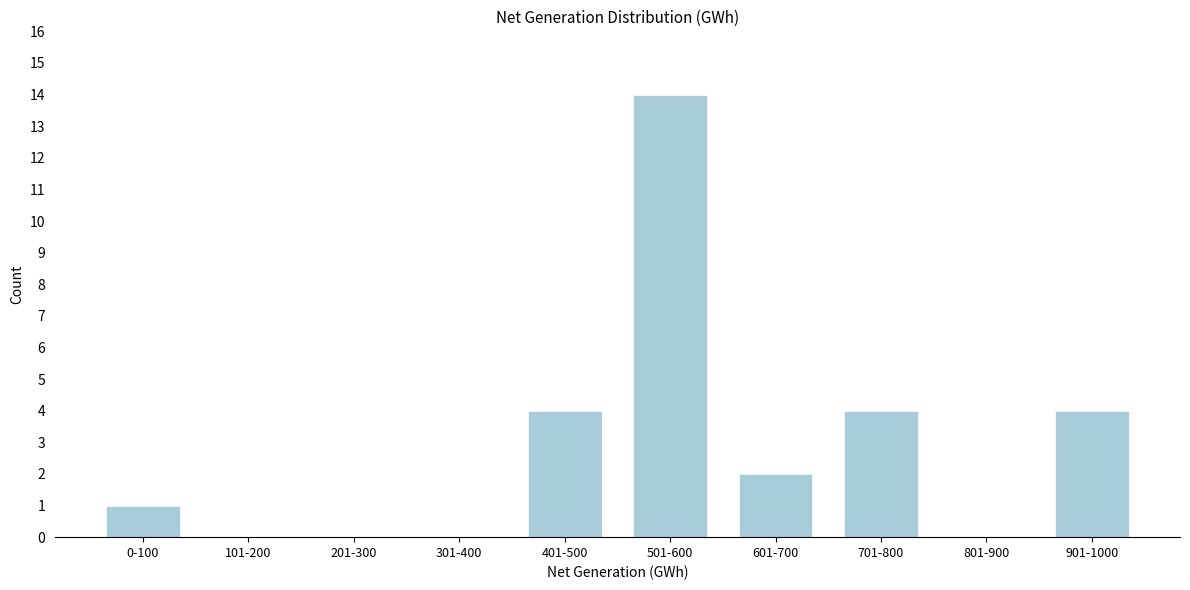

Reading right to left, extract all data points from this chart.

901-1000=4	801-900=0	701-800=4	601-700=2	501-600=14	401-500=4	301-400=0	201-300=0	101-200=0	0-100=1